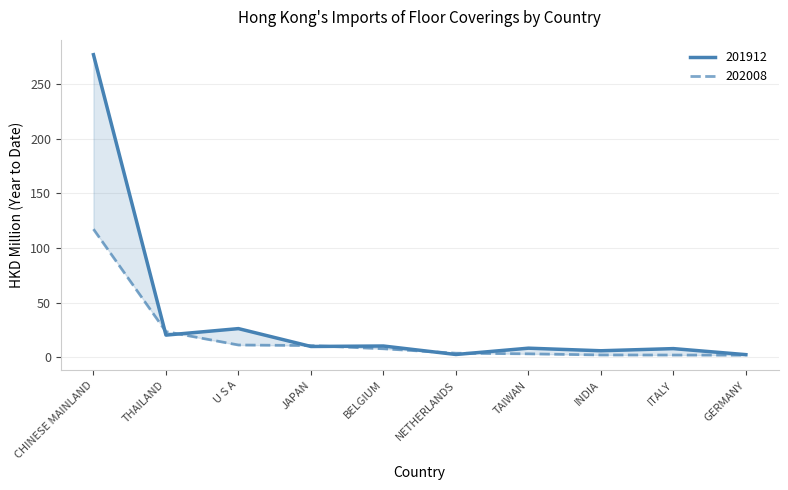

What is the difference between the highest and lowest values at NETHERLANDS?

1.2